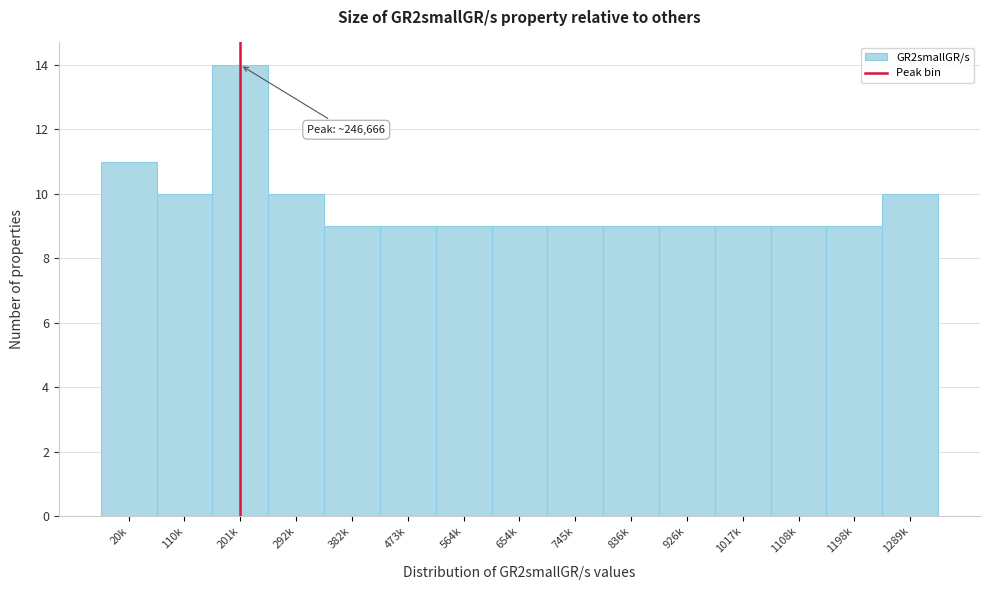

Reading left to right, list all the values displayed in this chart.

20k=11	110k=10	201k=14	292k=10	382k=9	473k=9	564k=9	654k=9	745k=9	836k=9	926k=9	1017k=9	1108k=9	1198k=9	1289k=10